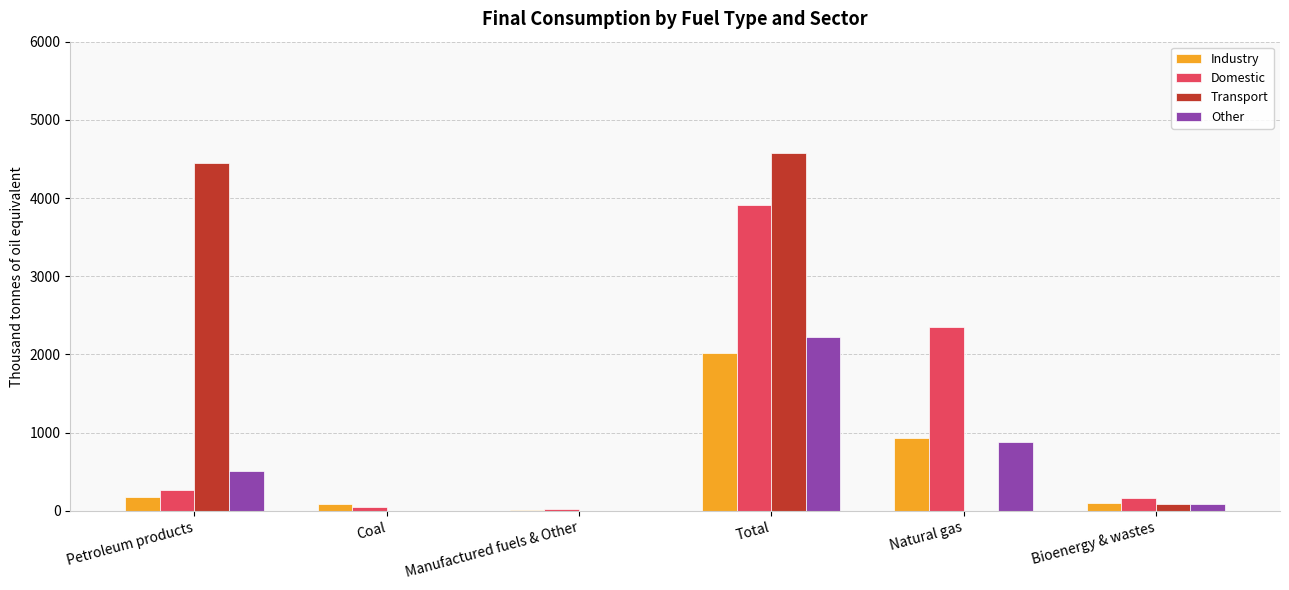

Is the value of Domestic at Petroleum products greater than the value of Transport at Manufactured fuels & Other?

Yes